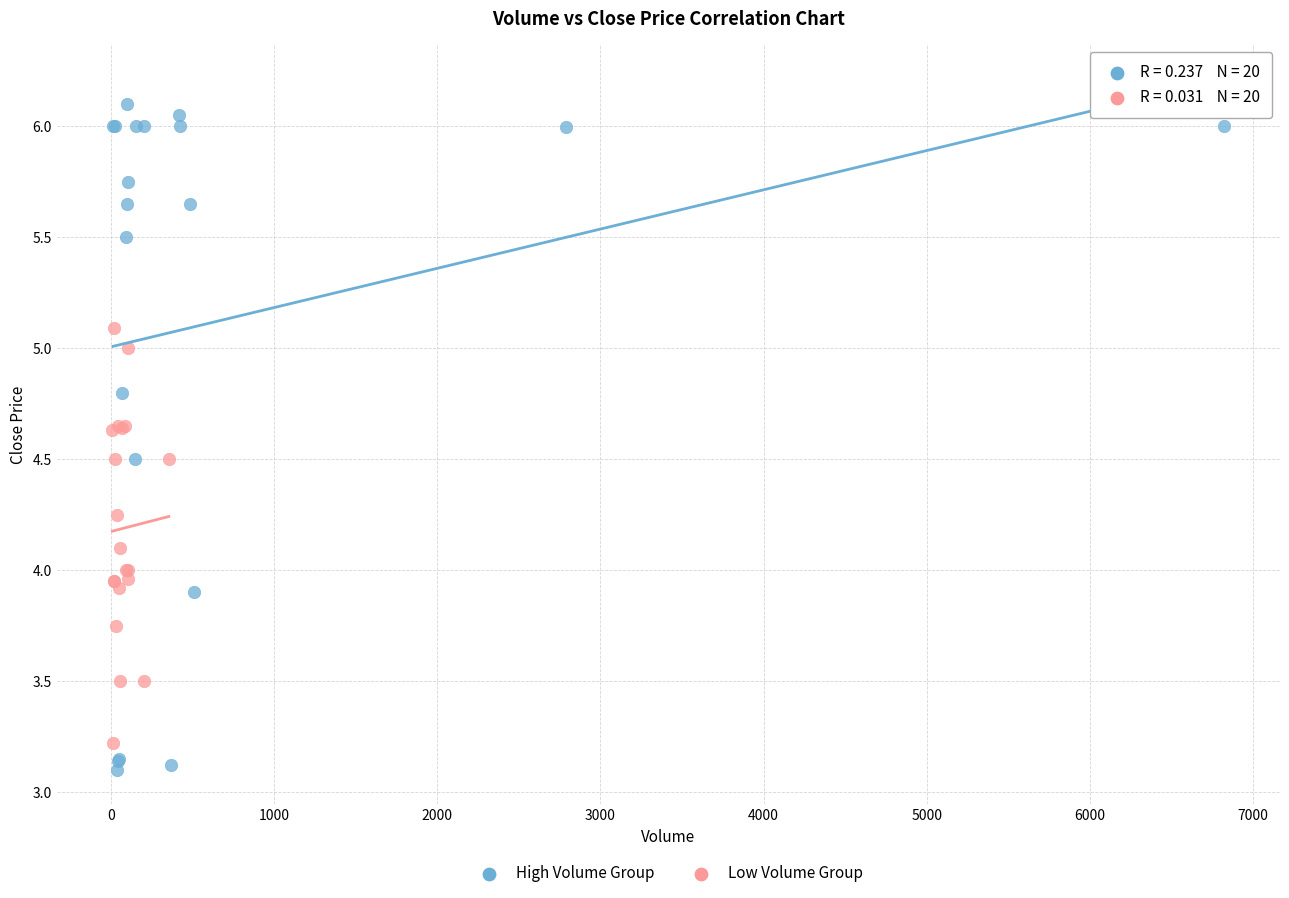

What are all the series names shown in the legend?

High Volume Group, Low Volume Group